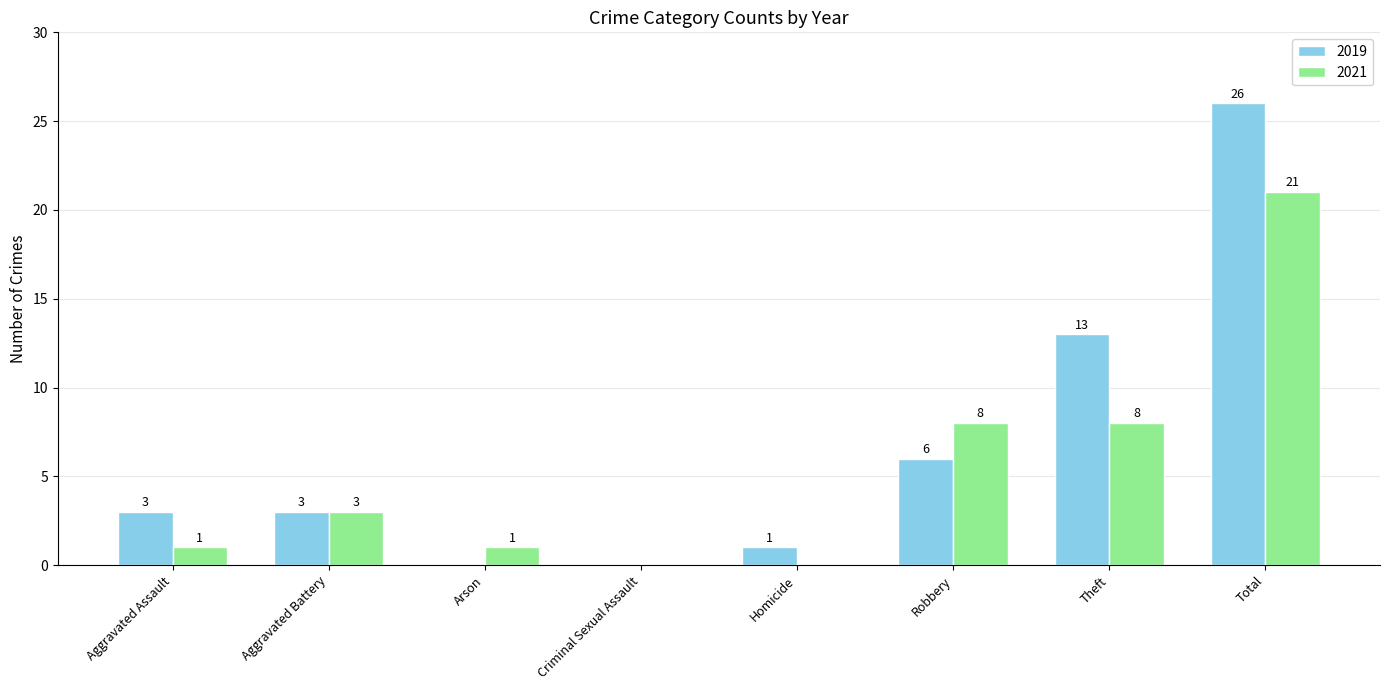

What are all the series names shown in the legend?

2019, 2021